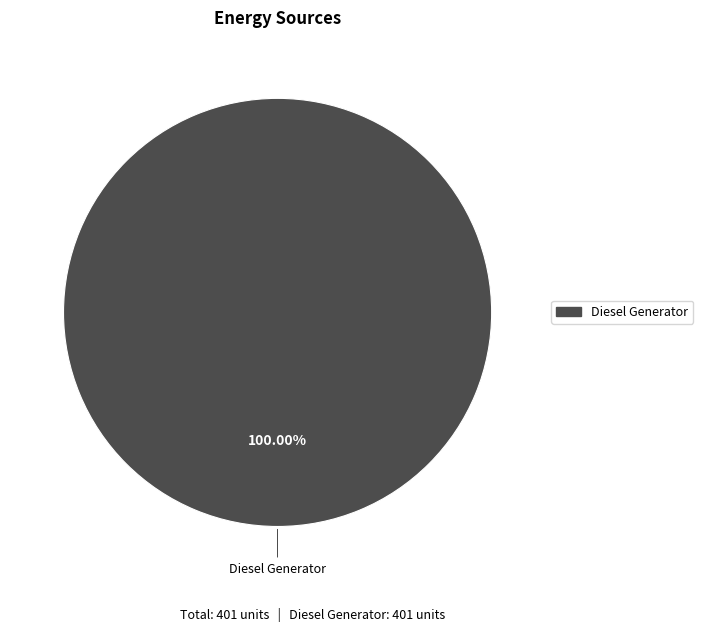

Is there any slice that represents more than half of the pie?

Yes